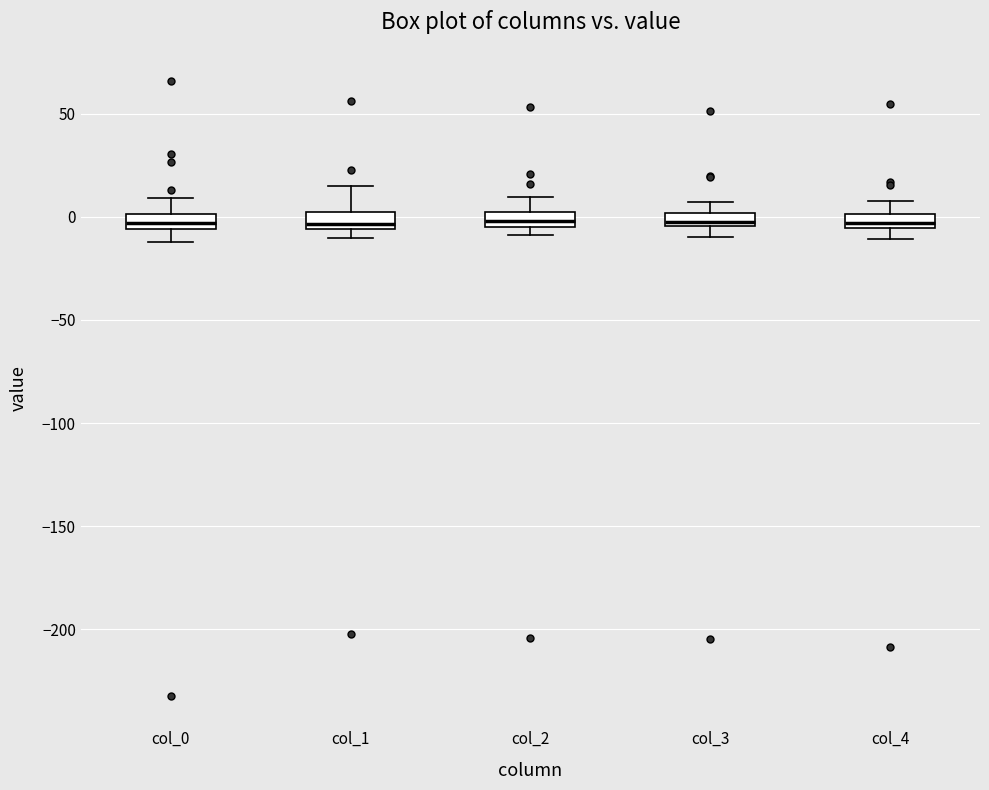

Where is the upper edge of the box for col_1 on the y-axis? The values are not printed on the chart, so give them approximately, as read against the axis.

5